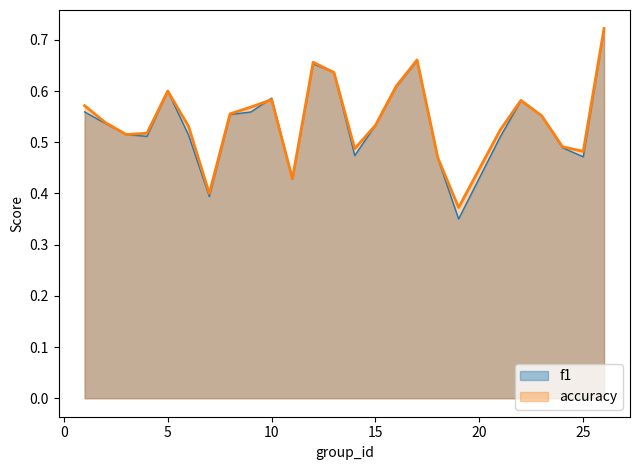

At which category does the chart reach its minimum across all series?

19